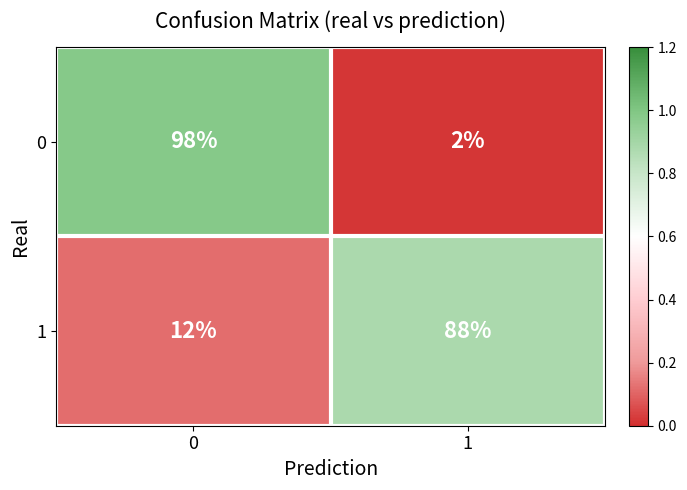

Reading right to left, what are all the values shown in this chart?

0: 1=2	0=98
1: 1=88	0=12